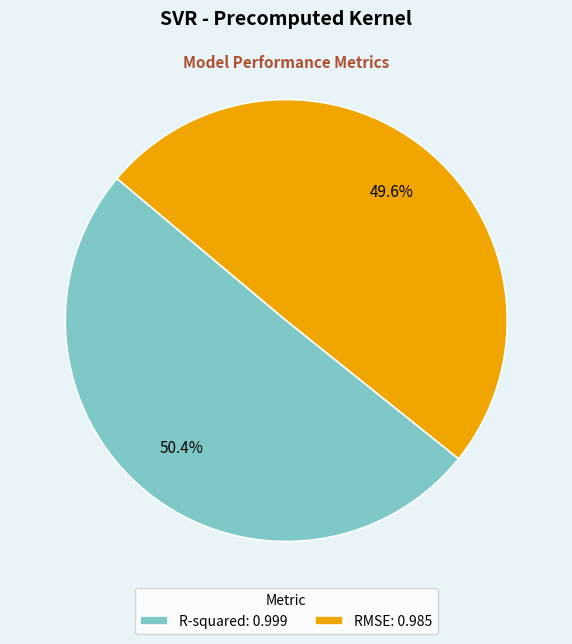

Combined, do RMSE and R-squared account for over 50%?

Yes